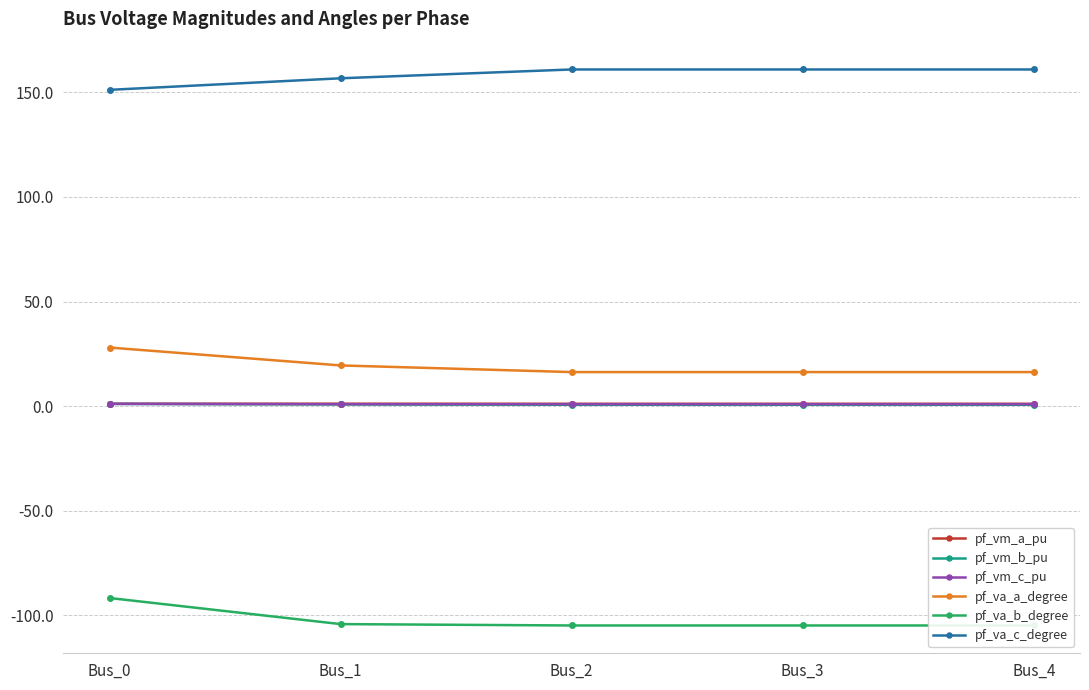

How many series are shown in this chart?

6